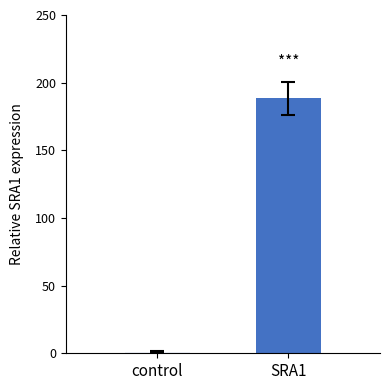

The chart shows a value of 188.5 at SRA1. True or false?

True